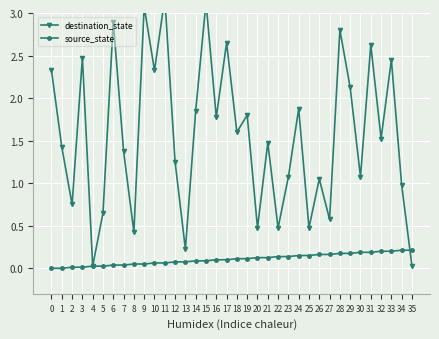

How many lines are shown in the chart?

2